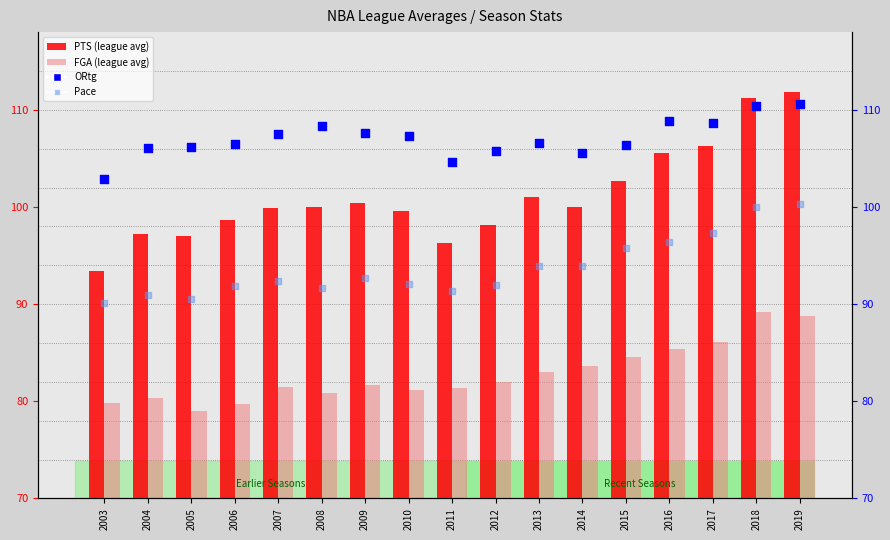

What is the total value across all series at 2017?

398.3